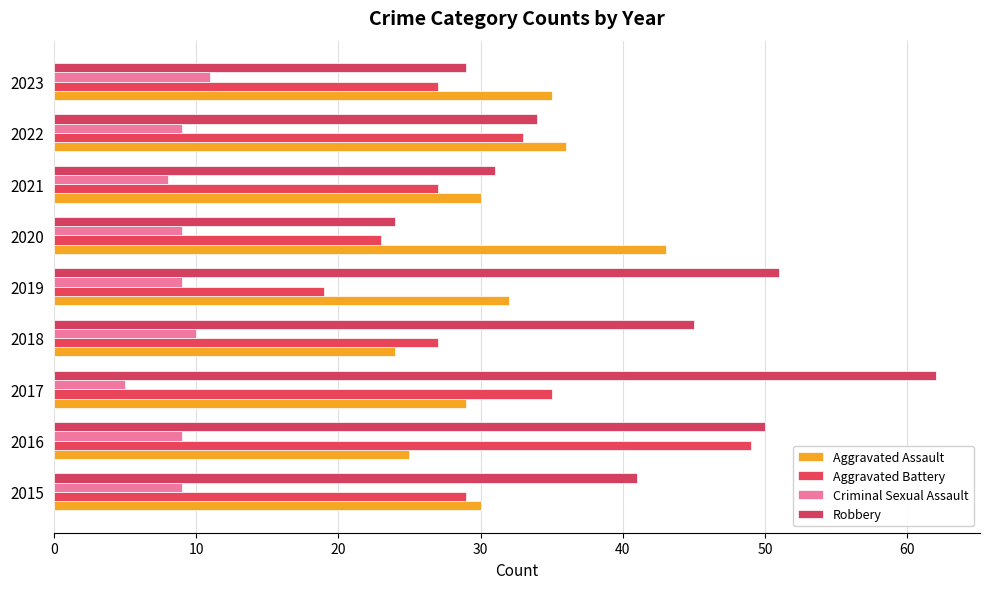

Count the Criminal Sexual Assault values in the range 9 to 10.

6